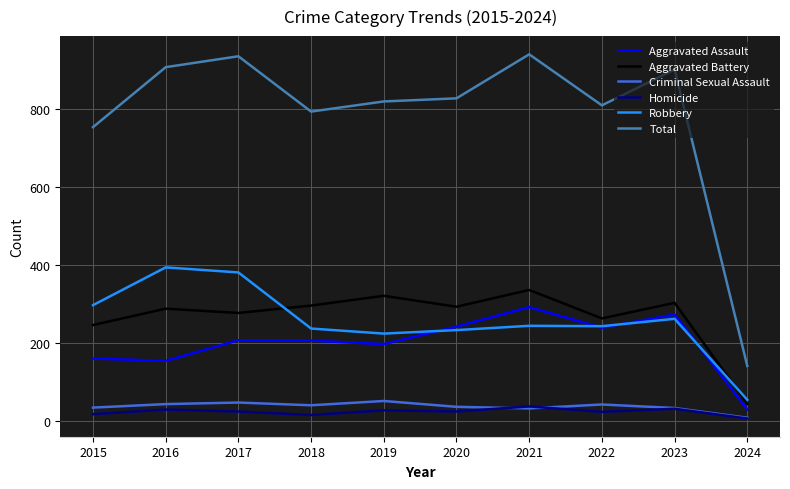

At which label is Aggravated Battery closest to 190?

2015